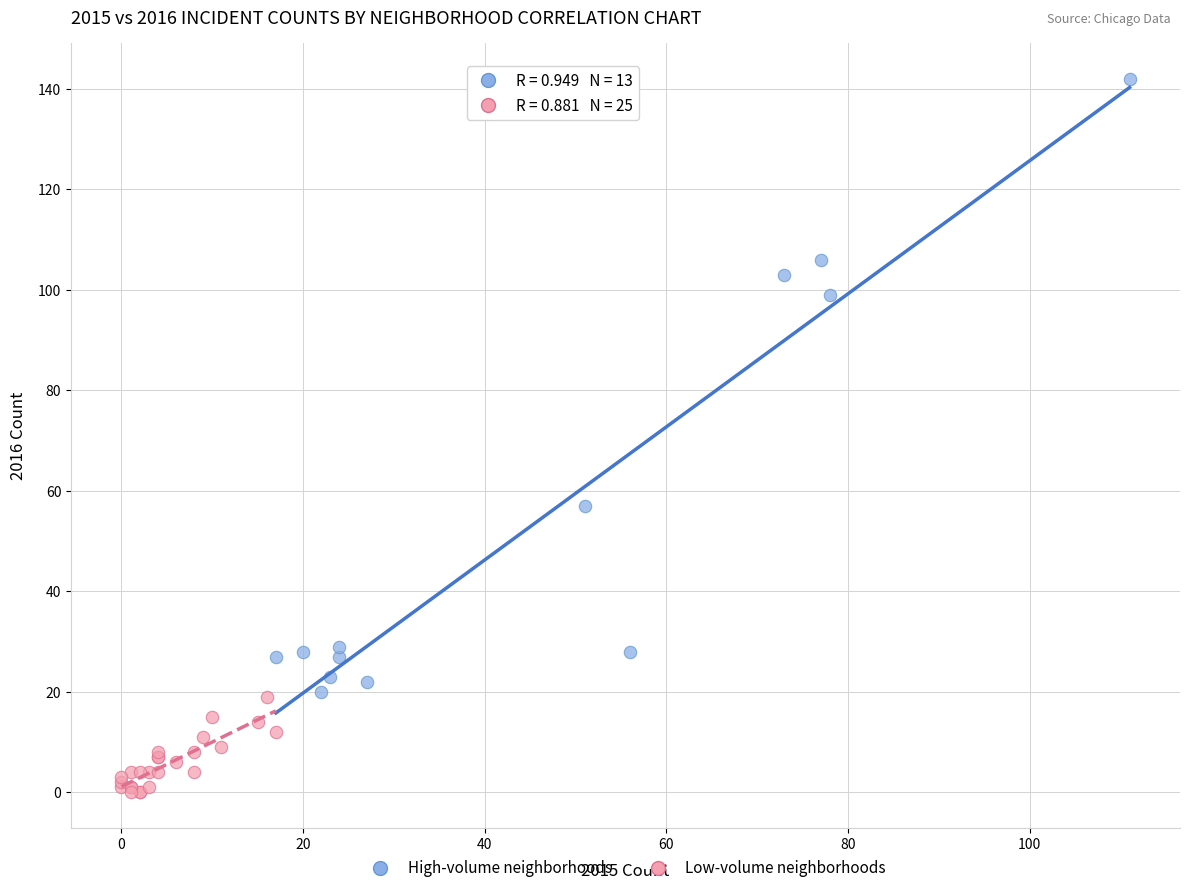

Which series has the largest Y range (max minus min)?

High-volume neighborhoods